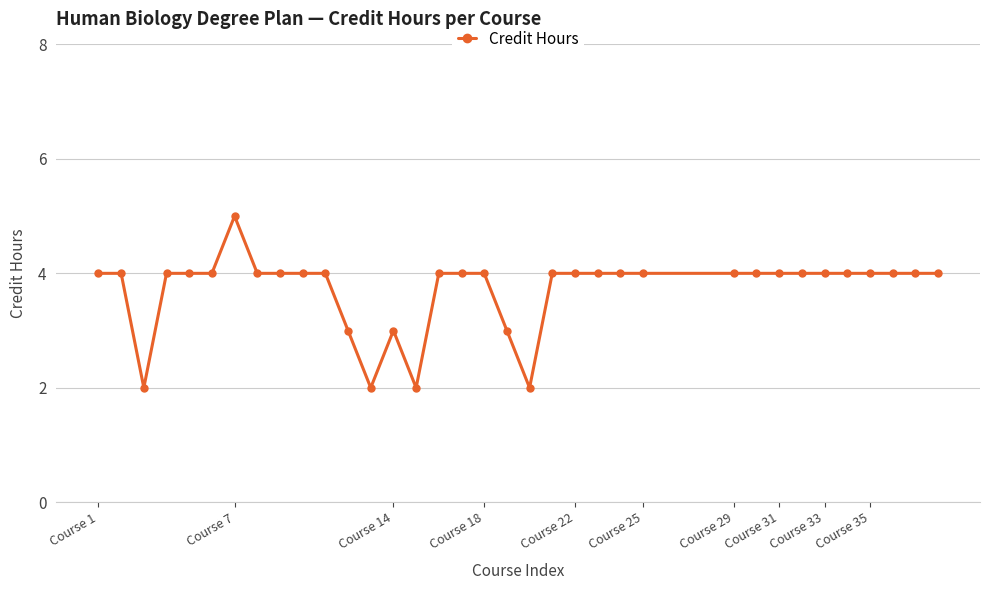

Does the chart display data point markers on the line(s)?

Yes